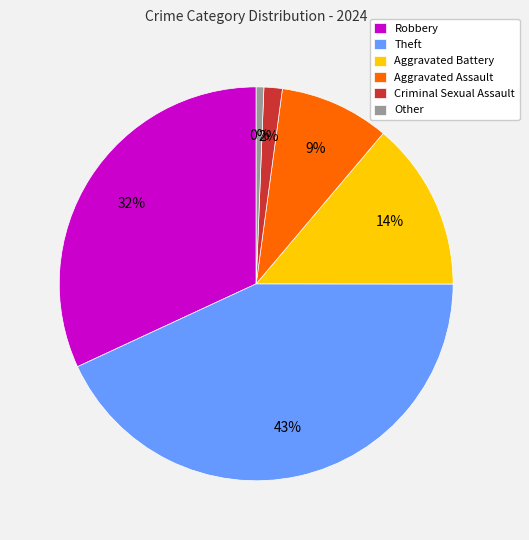

Which category has the biggest portion of the pie?

Theft